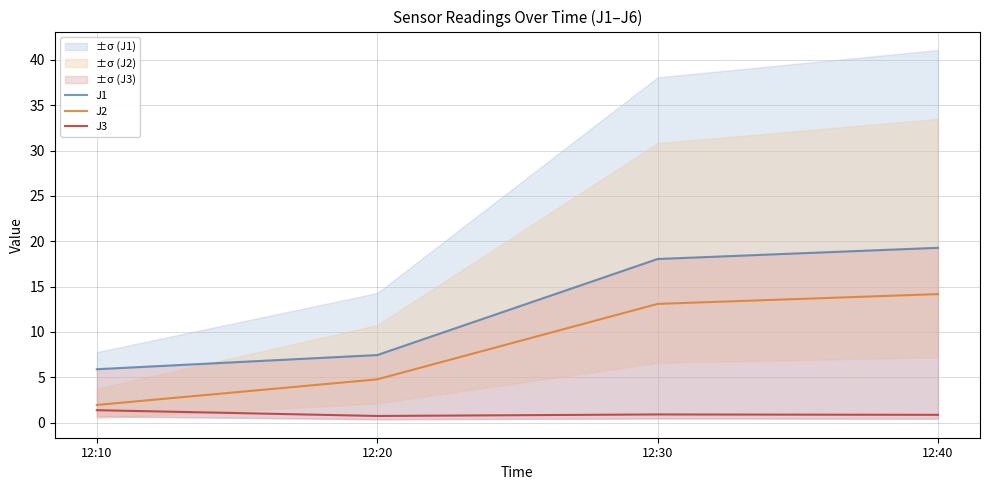

Does the chart display data point markers on the line(s)?

No